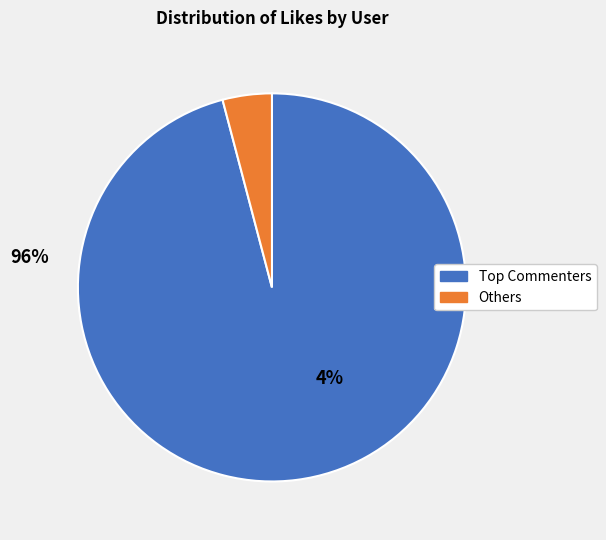

Does any single category account for the majority?

Yes